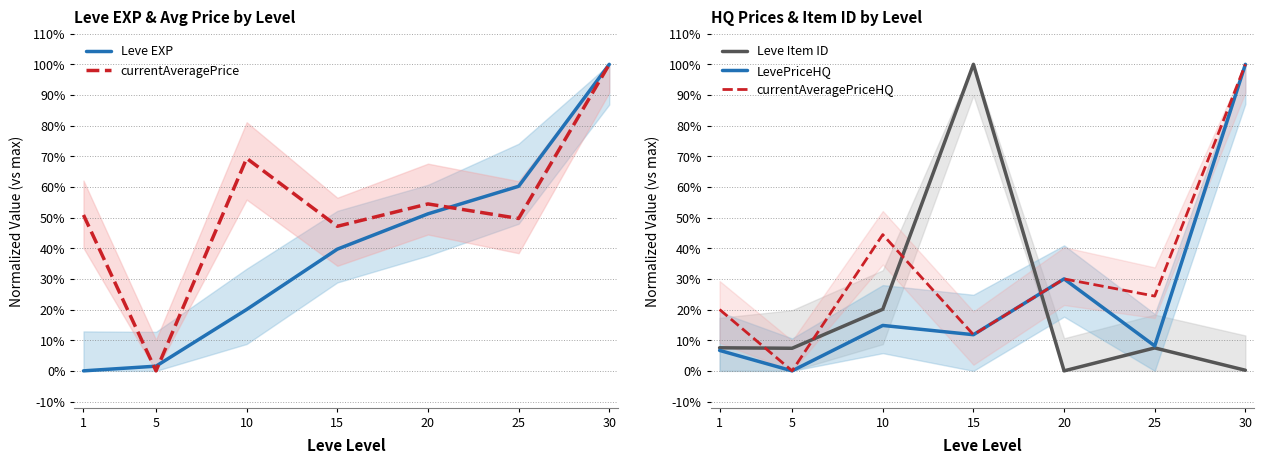

Rank the series by their maximum value, from highest to lowest.

Leve EXP, currentAveragePrice, Leve Item ID, LevePriceHQ, currentAveragePriceHQ